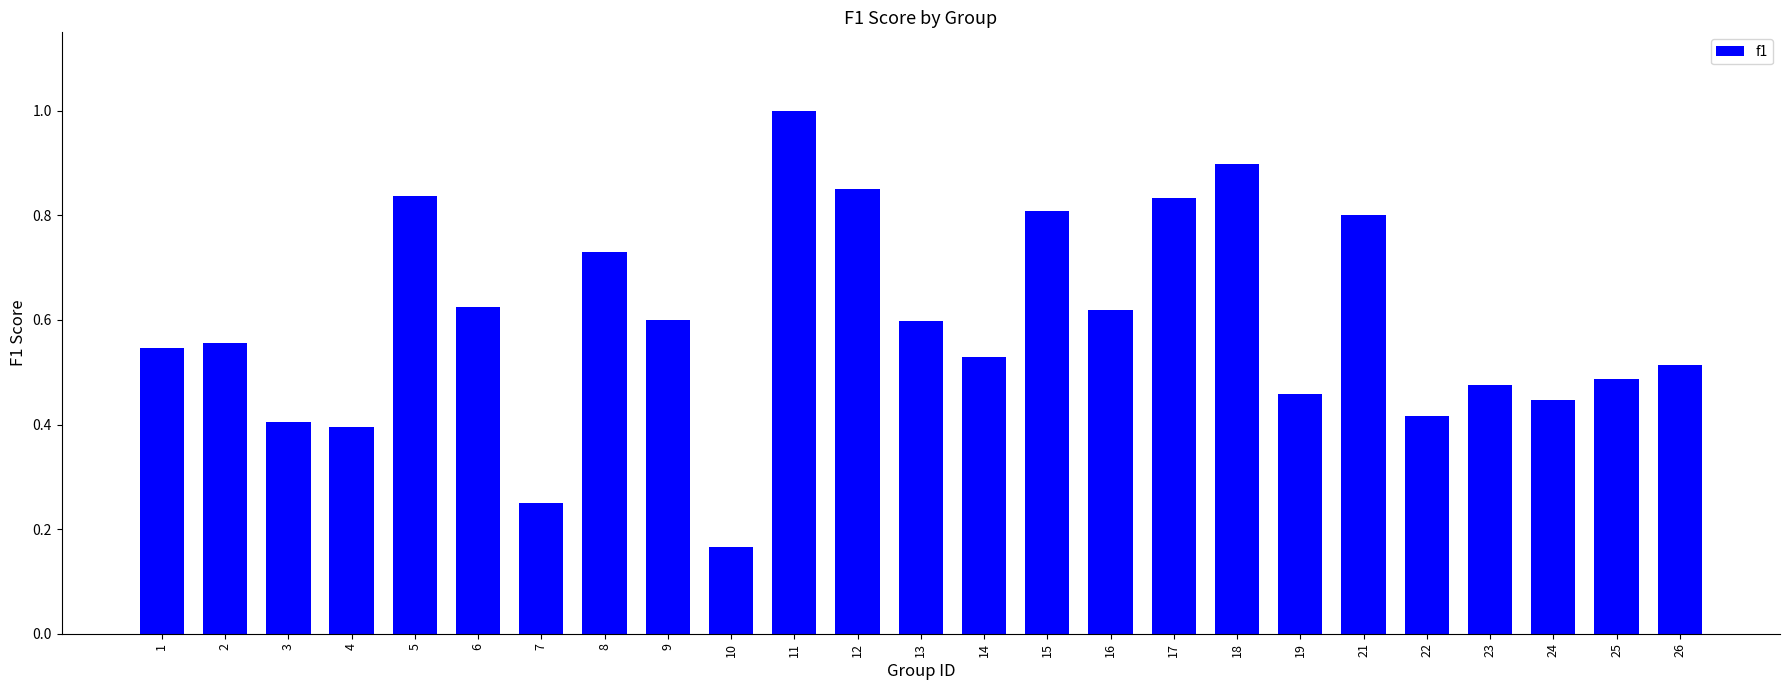

How many bars are there in total?

25